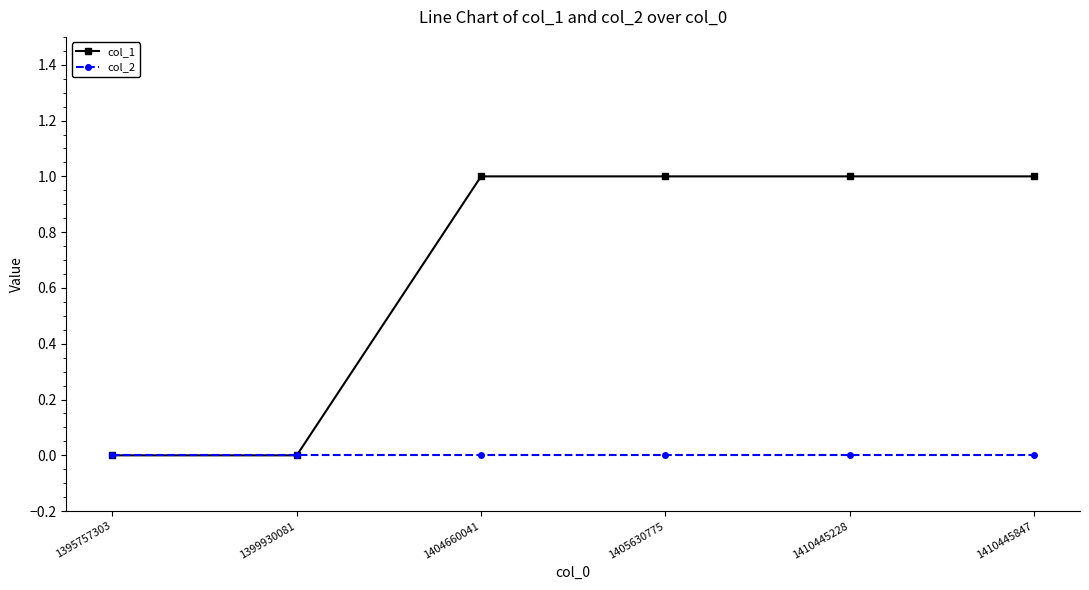

Reading left to right, extract all data points from this chart.

col_1: 1395757303=0	1399930081=0	1404660041=1	1405630775=1	1410445228=1	1410445847=1
col_2: 1395757303=0	1399930081=0	1404660041=0	1405630775=0	1410445228=0	1410445847=0